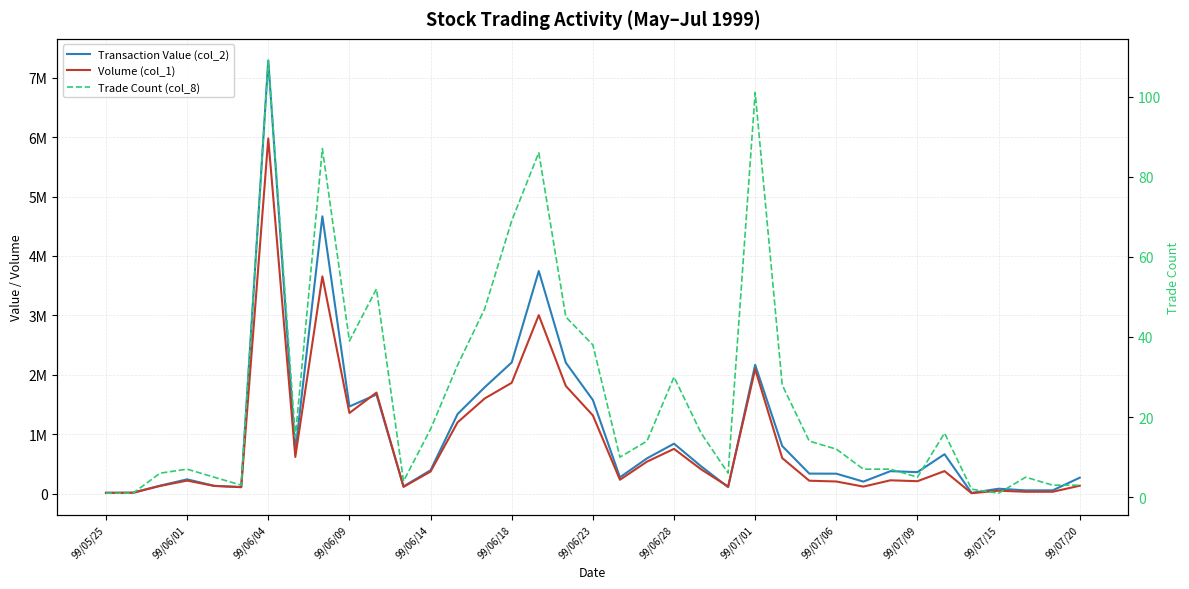

What is the value of the Trade Count (col_8) point at the 1st from the left?

1